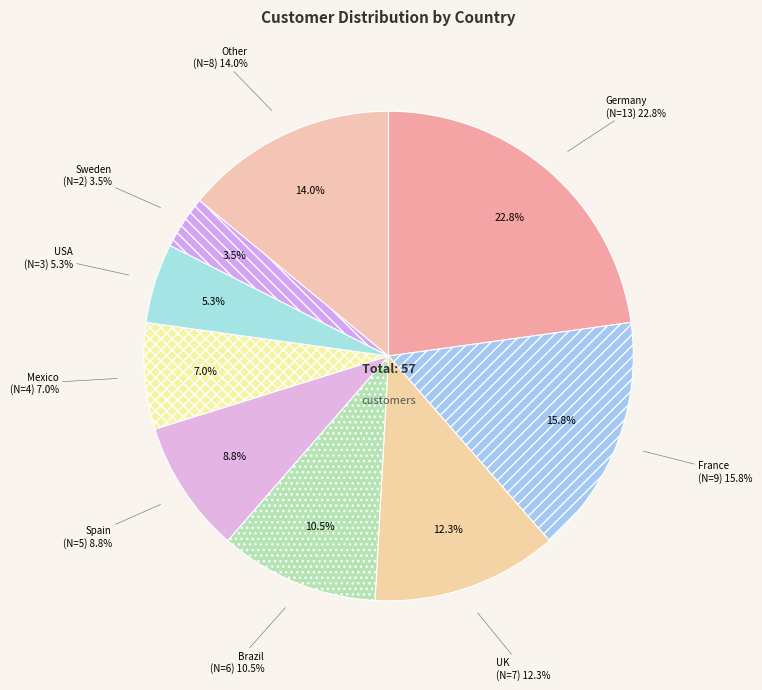

How many slices are in this pie chart?

9